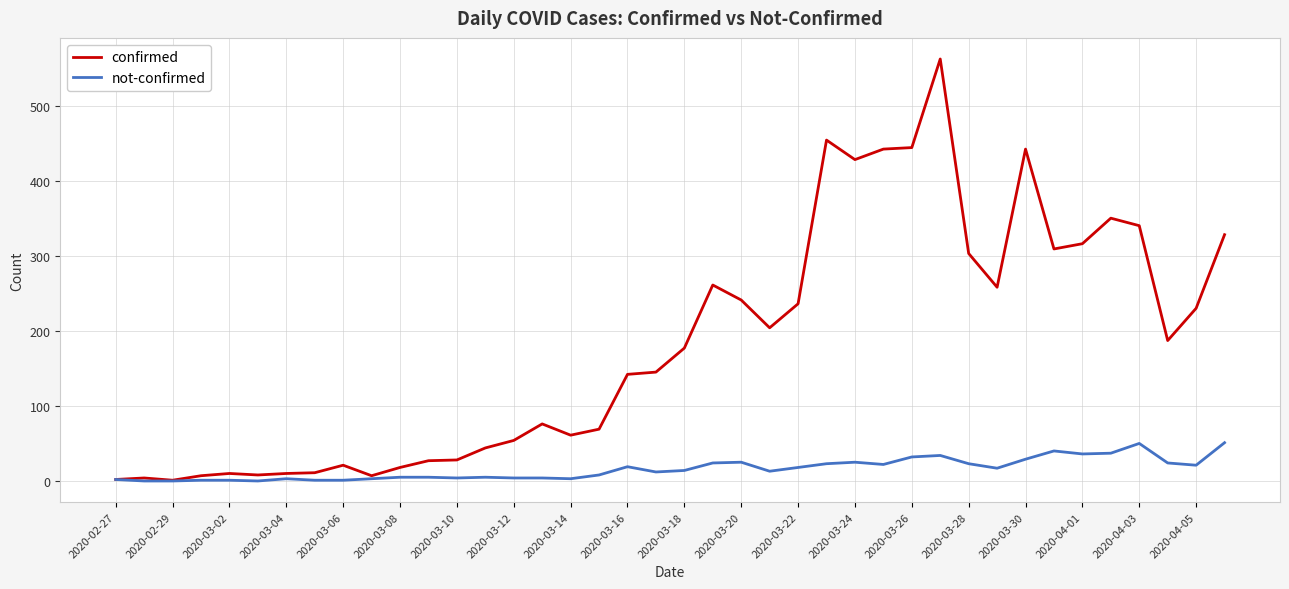

Does the chart display data point markers on the line(s)?

No